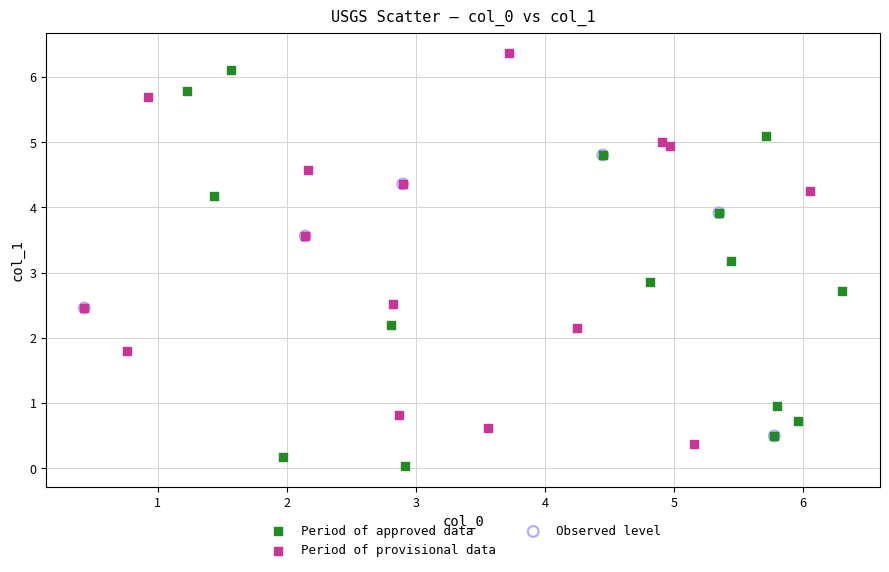

Which series reaches the minimum Y coordinate?

Period of approved data